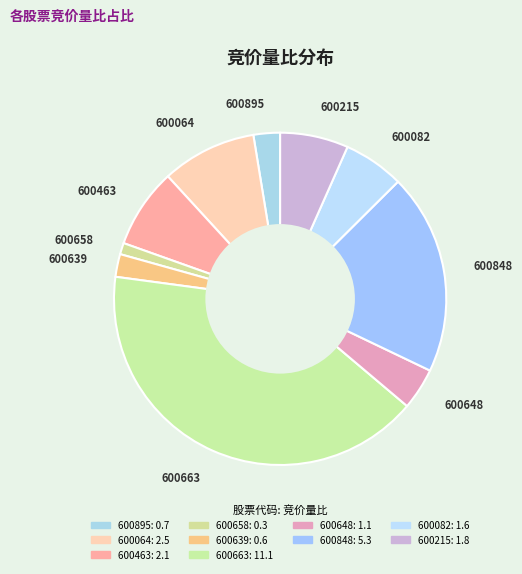

What is the ratio of the value at 600848 to the value at 600648?

4.8